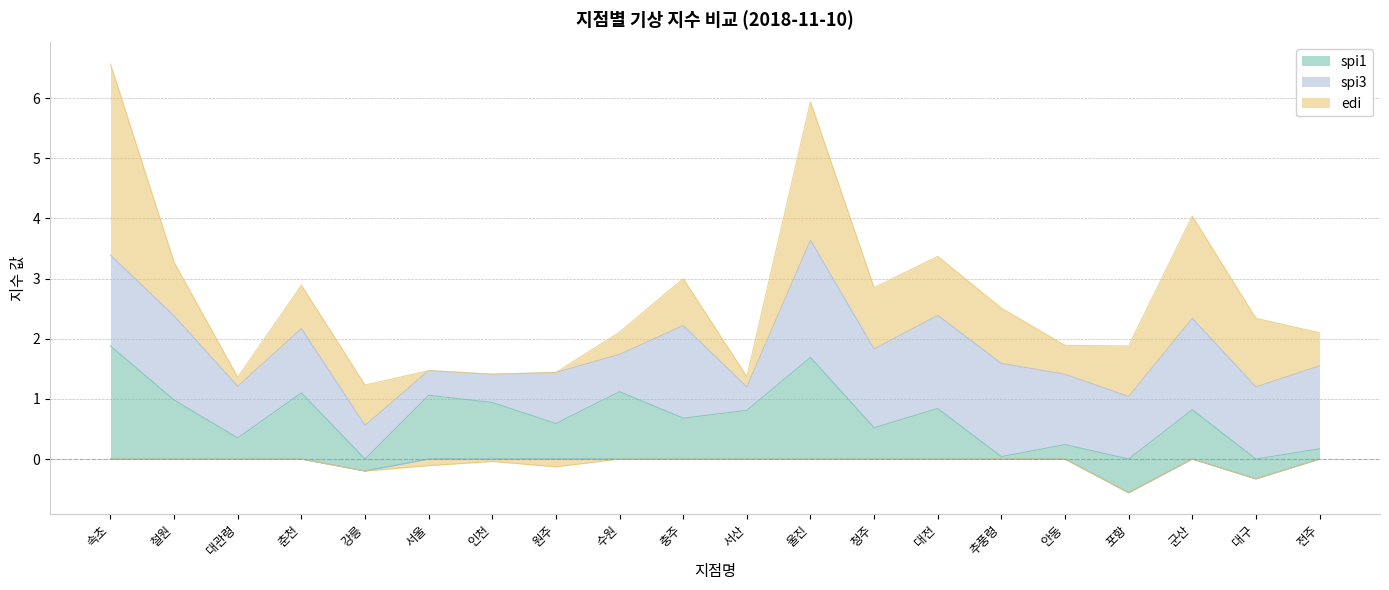

Is it true that spi1 equals 0.5 at 청주?

True